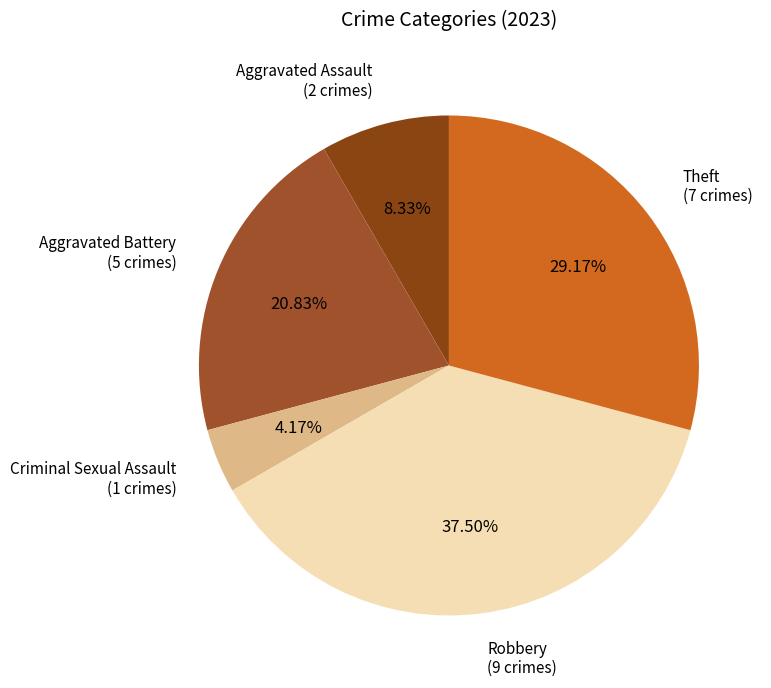

How many segments does this pie chart have?

5